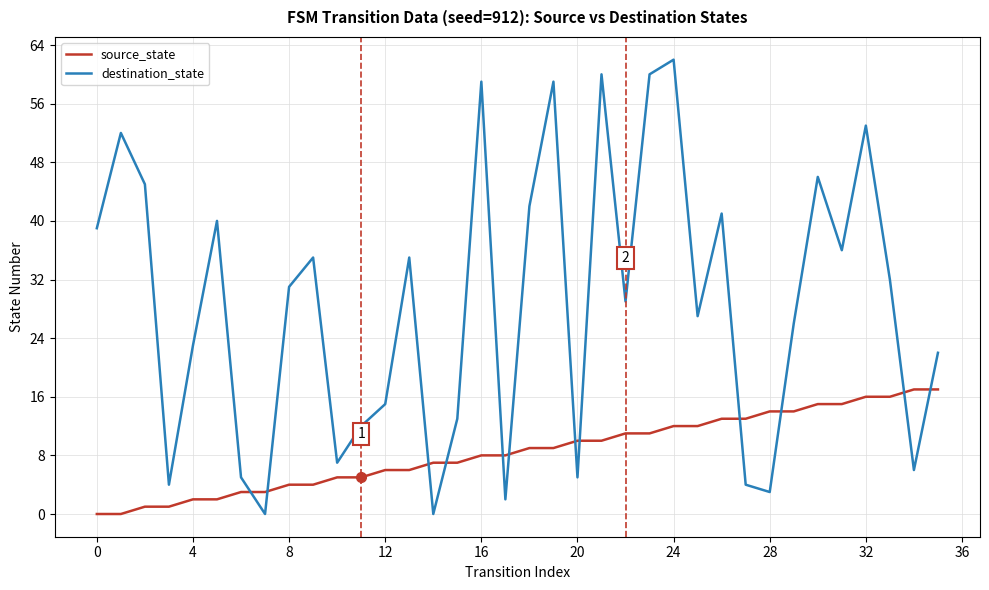

Rank the series by their average value, from lowest to highest.

source_state, destination_state